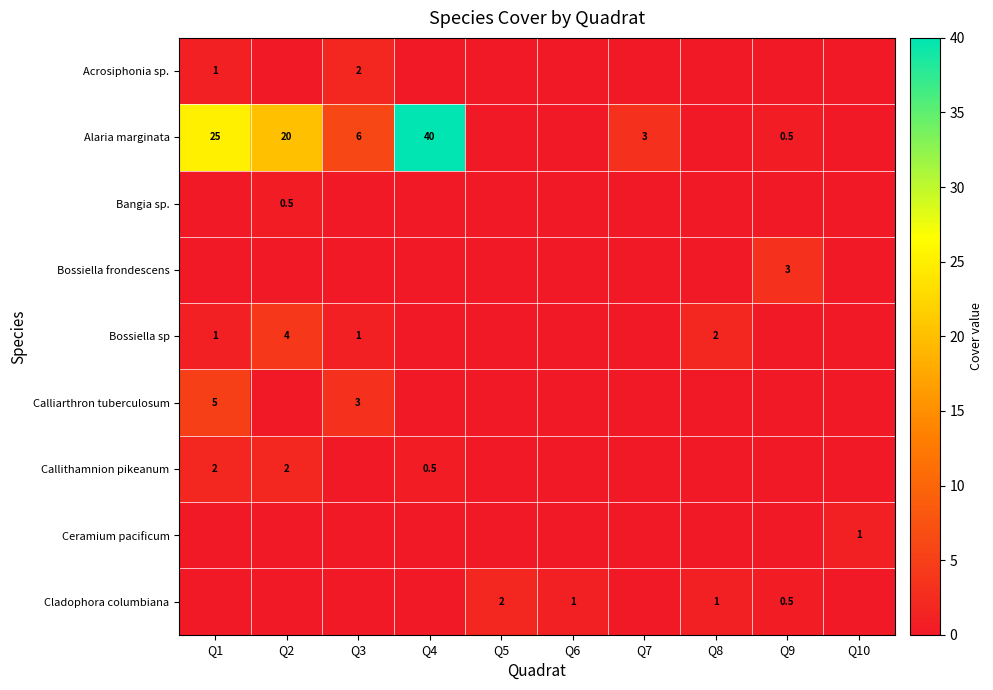

Is it true that Alaria marginata equals 0.5 at Q9?

True